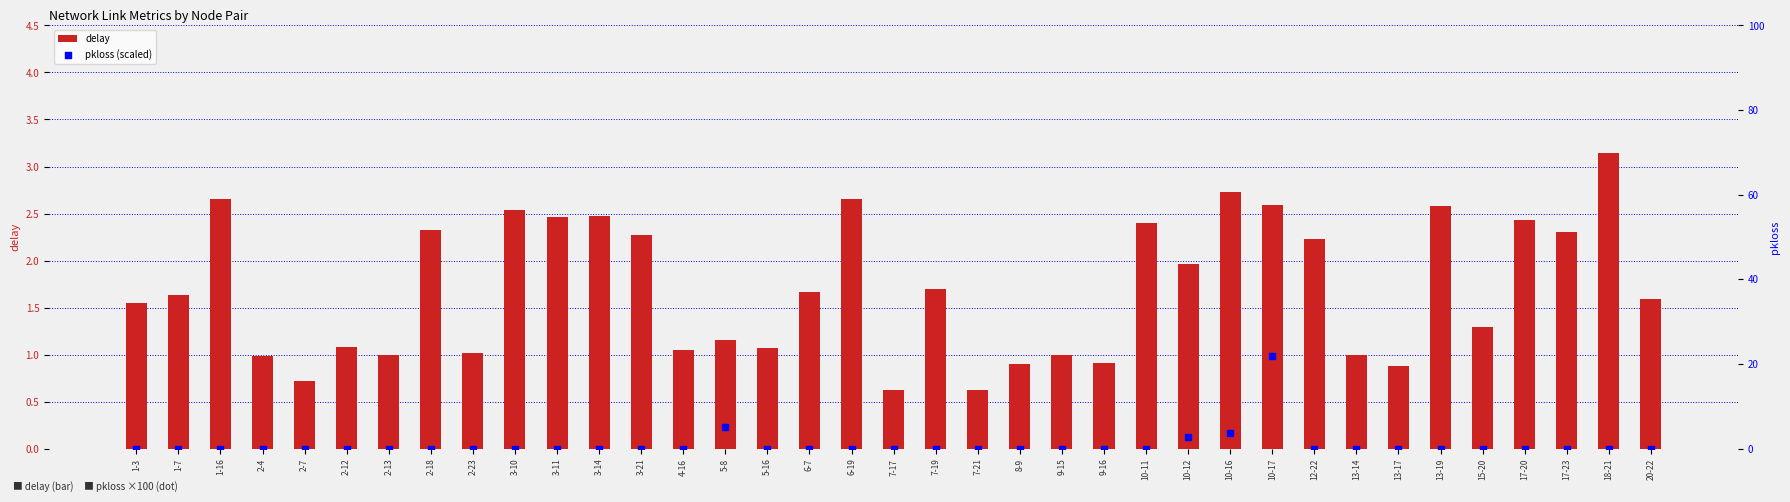

Which series has the largest total across all categories?

delay